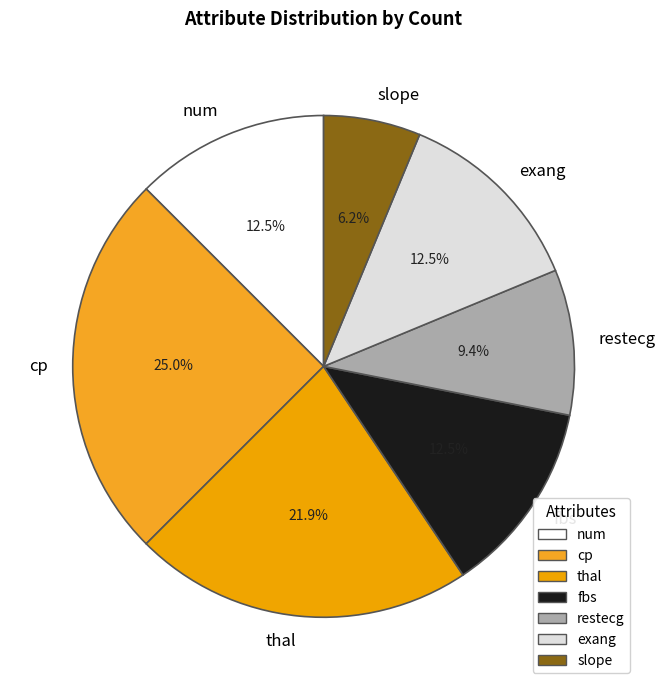

Count the number of slices in the pie.

7